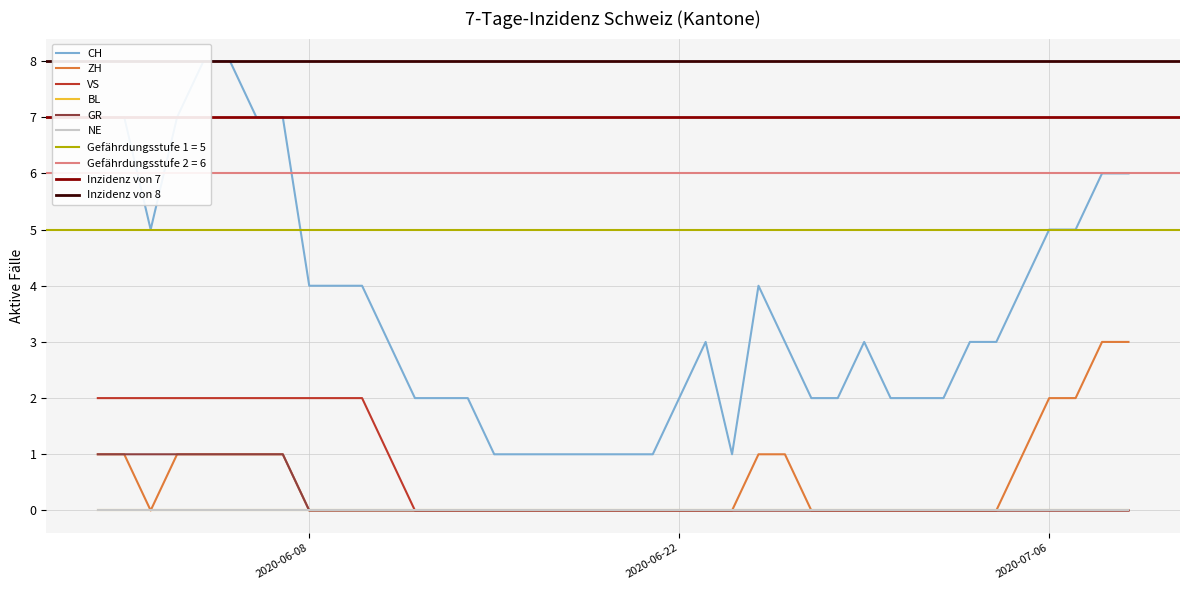

How many VS values are between 0 and 2?

40